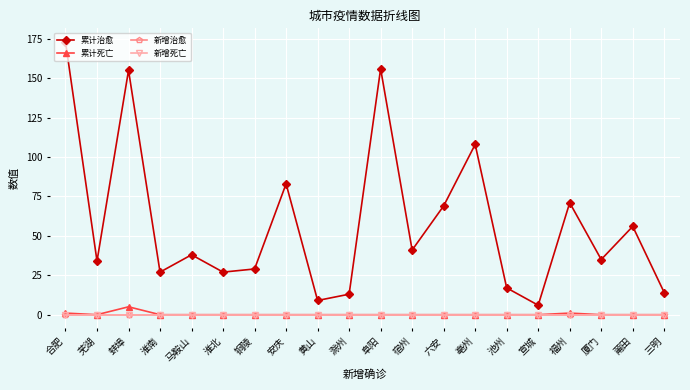

List the labels in order of 新增死亡 value, largest first.

合肥, 芜湖, 蚌埠, 淮南, 马鞍山, 淮北, 铜陵, 安庆, 黄山, 滁州, 阜阳, 宿州, 六安, 亳州, 池州, 宣城, 福州, 厦门, 莆田, 三明